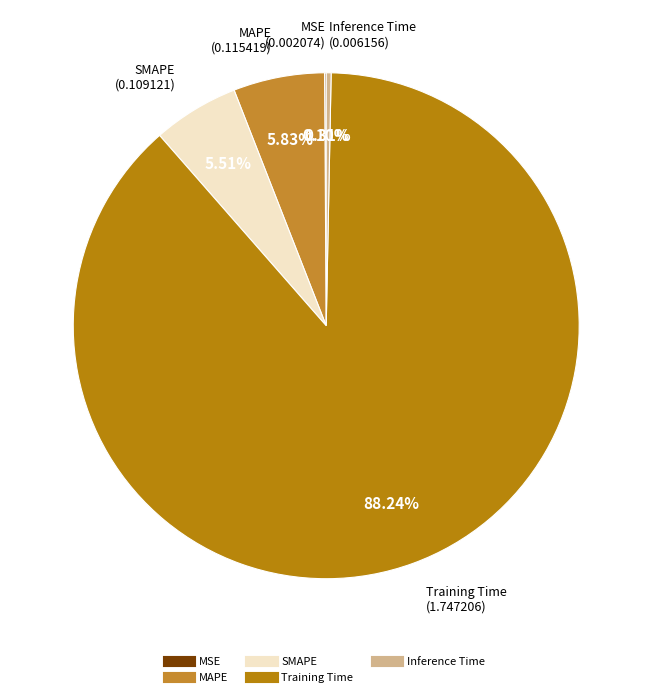

Do Inference Time and SMAPE together represent more than half of the pie?

No